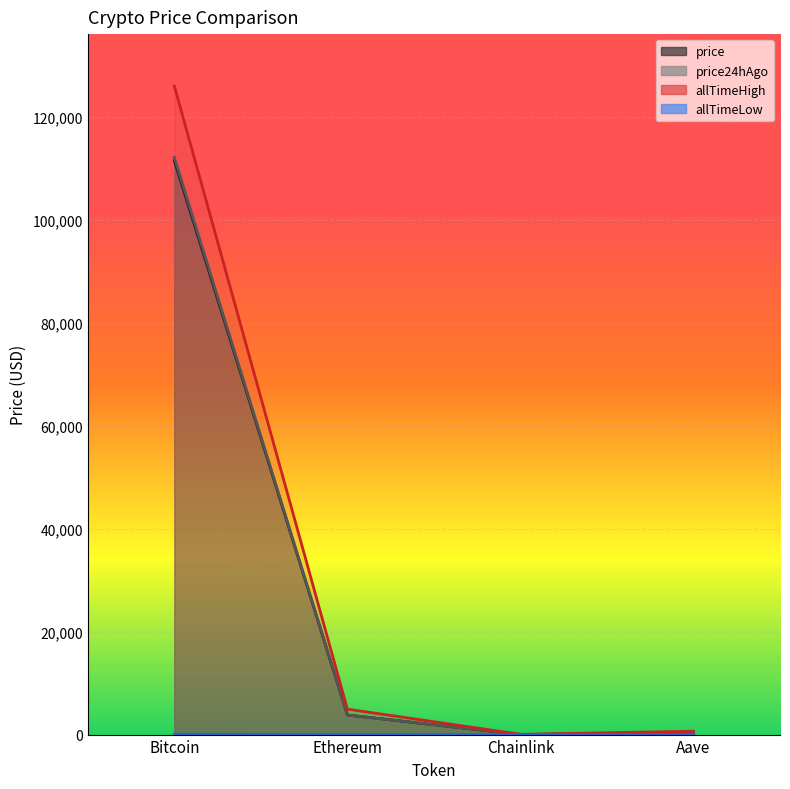

What is the label of the 2nd point from the left?

Ethereum